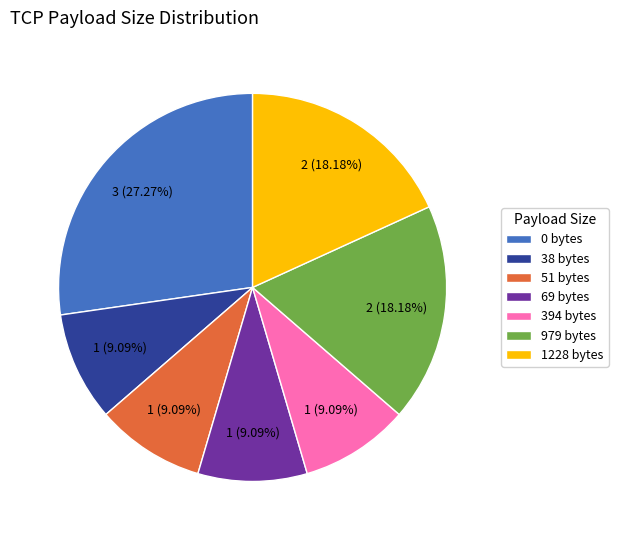

What is the largest slice in the pie chart?

0 bytes